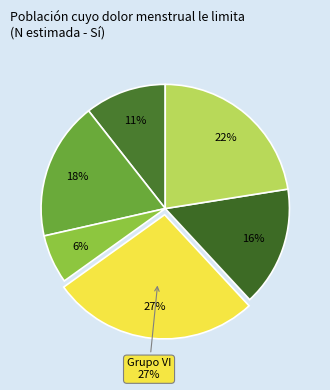

Combined, what portion of the pie is Grupo VI and Grupo VII?

42.6%